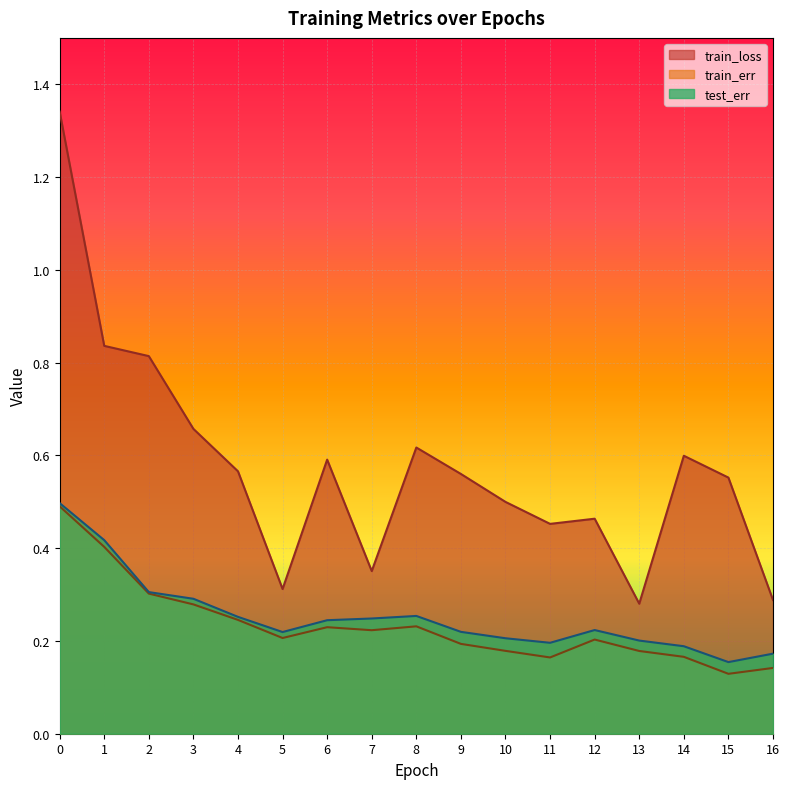

Count the train_err values in the range 0 to 1.

17